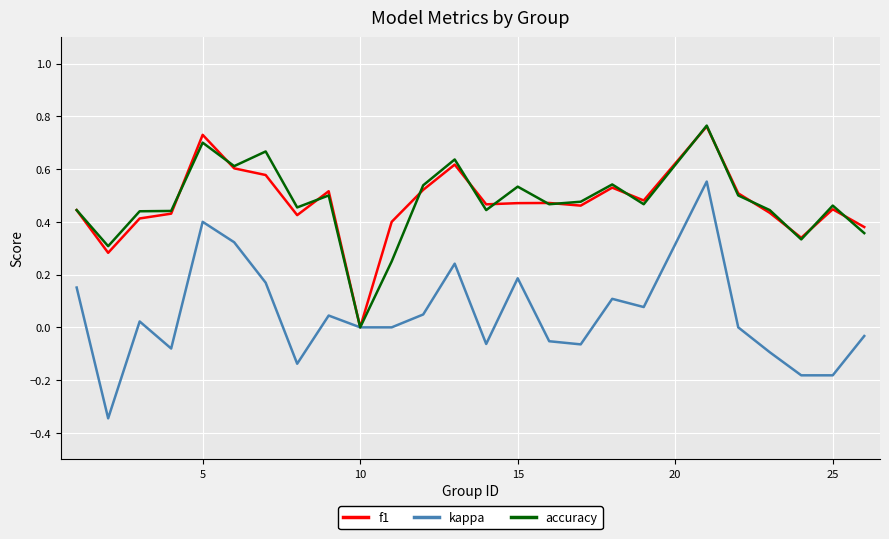

Which series has the largest range (max minus min)?

kappa